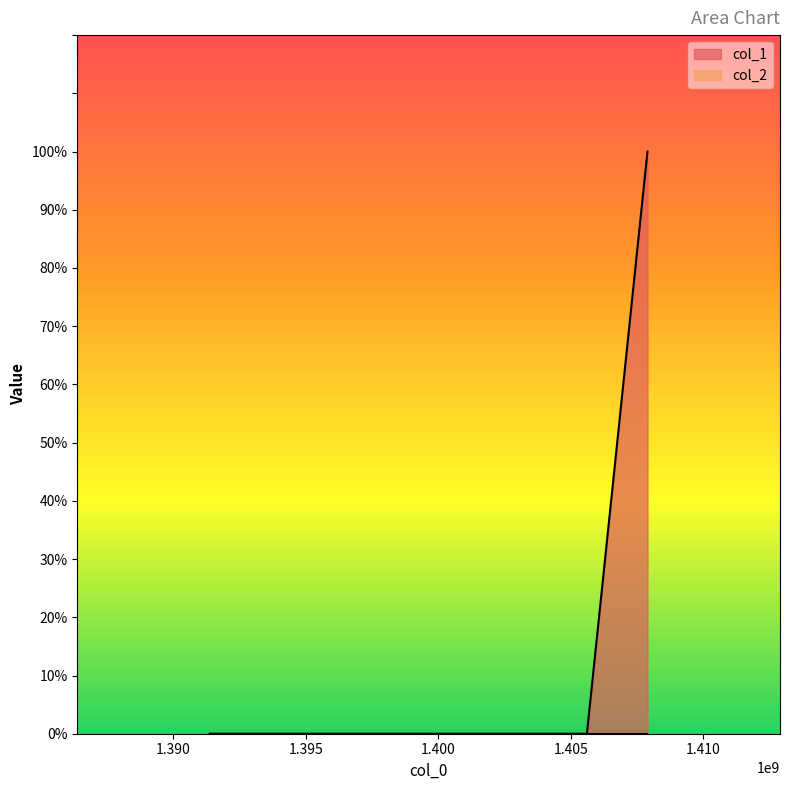

Count the values in the range 0 to 1.

3